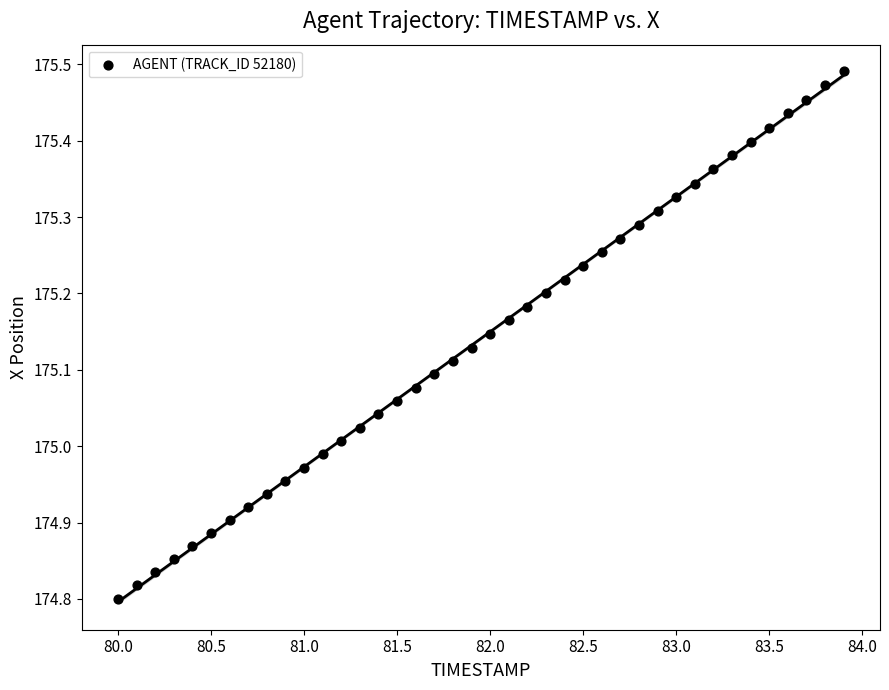

What is the range of X values (max minus min)?

3.9